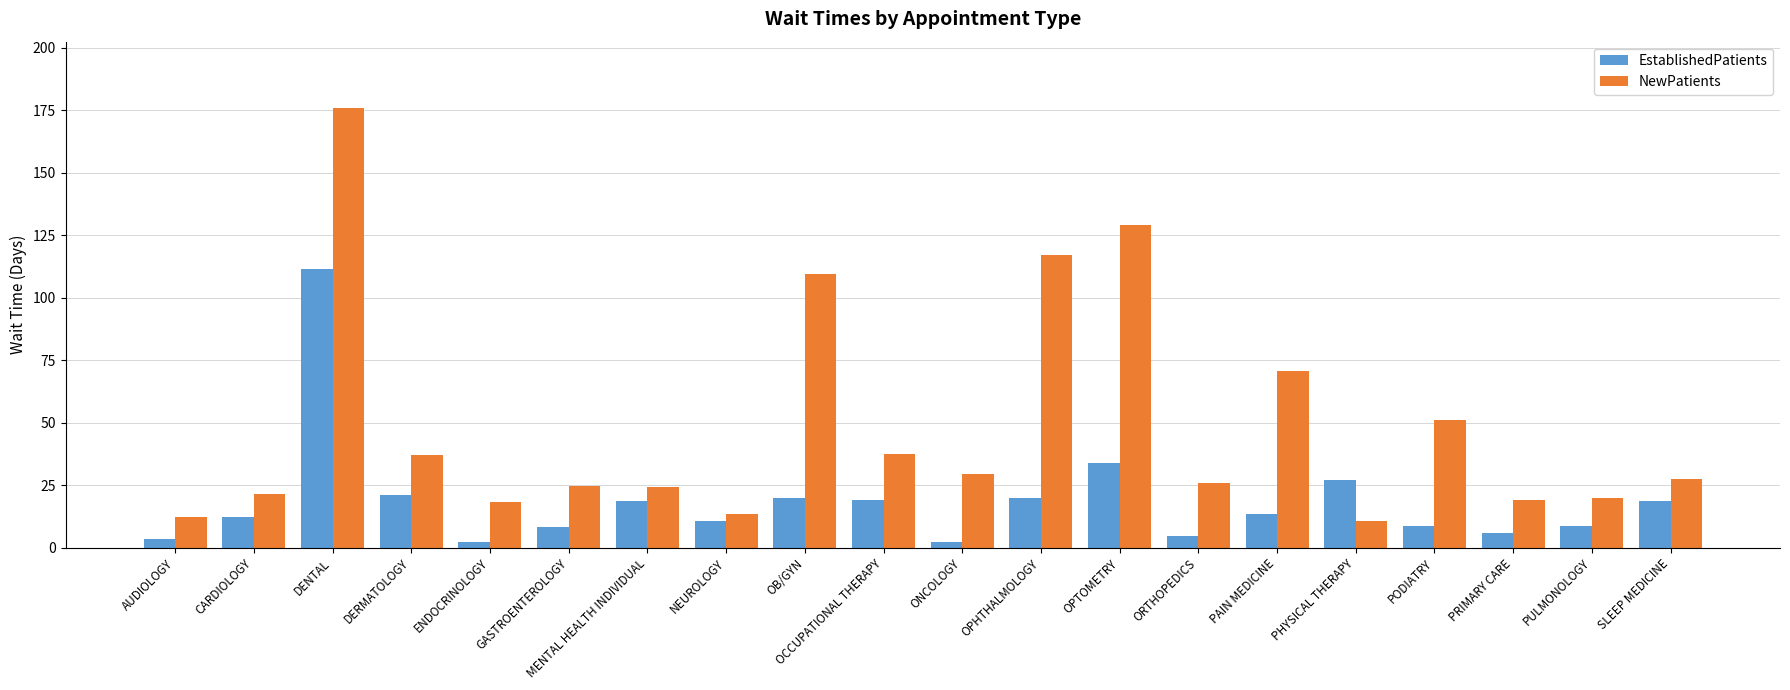

True or false: EstablishedPatients has a value of 27.6 at OPHTHALMOLOGY.

False